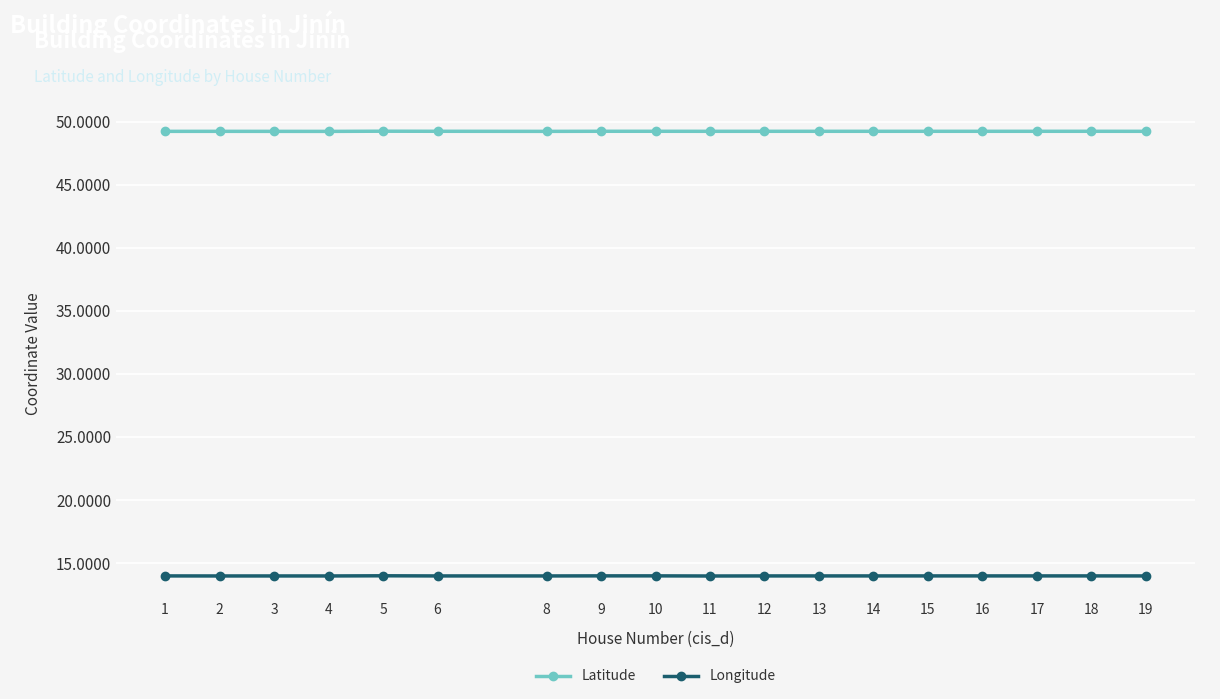

How many lines are shown in the chart?

2